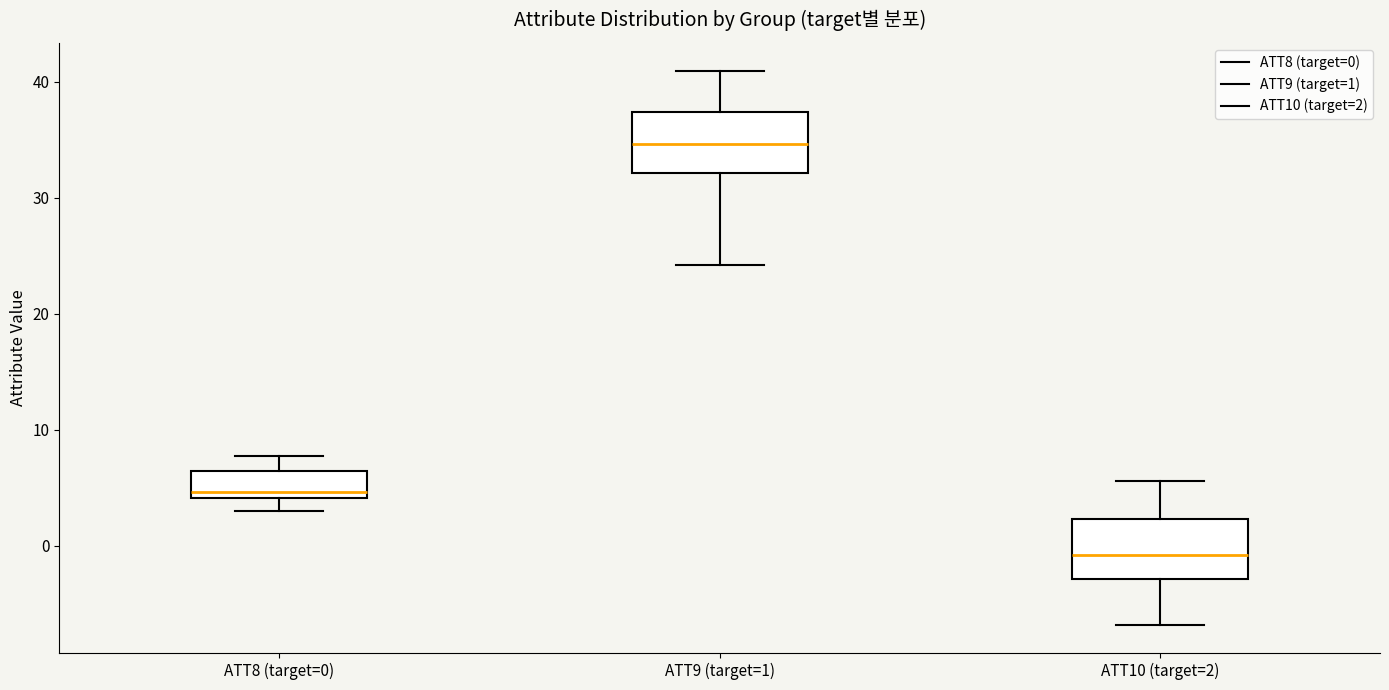

Reading left to right, read every box against the y-axis: the position of its median line, the range the box covers, and the ends of its whiskers. The values are not printed on the chart, so give them approximately, as read against the axis.

ATT8 (target=0): median 5, box 4 to 6, whiskers 3 to 8
ATT9 (target=1): median 35, box 32 to 37, whiskers 24 to 41
ATT10 (target=2): median -1, box -3 to 2, whiskers -7 to 6